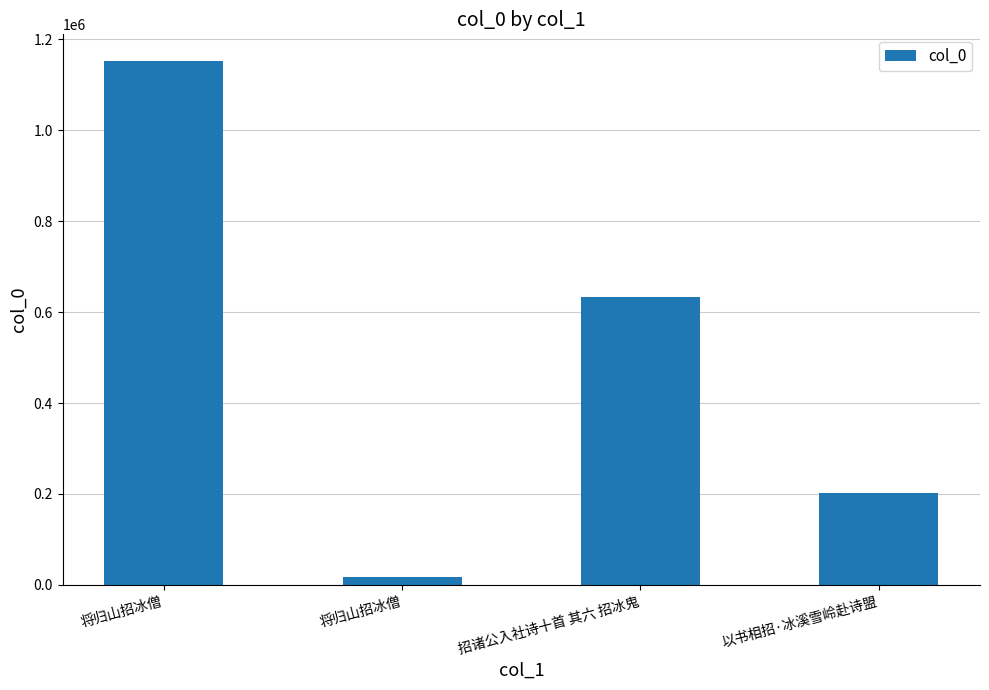

List the labels in order of value, largest first.

将归山招冰僧, 招诸公入社诗十首 其六 招冰鬼, 以书相招·冰溪雪岭赴诗盟, 将归山招冰僧